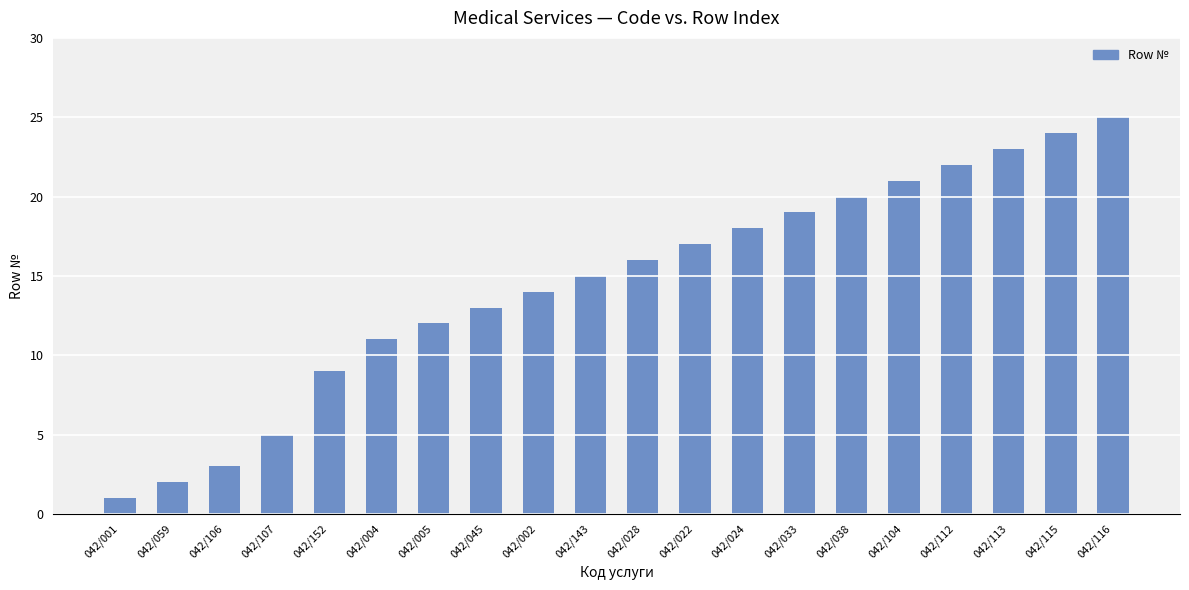

Reading right to left, transcribe all the data shown in this chart.

042/116=25	042/115=24	042/113=23	042/112=22	042/104=21	042/038=20	042/033=19	042/024=18	042/022=17	042/028=16	042/143=15	042/002=14	042/045=13	042/005=12	042/004=11	042/152=9	042/107=5	042/106=3	042/059=2	042/001=1